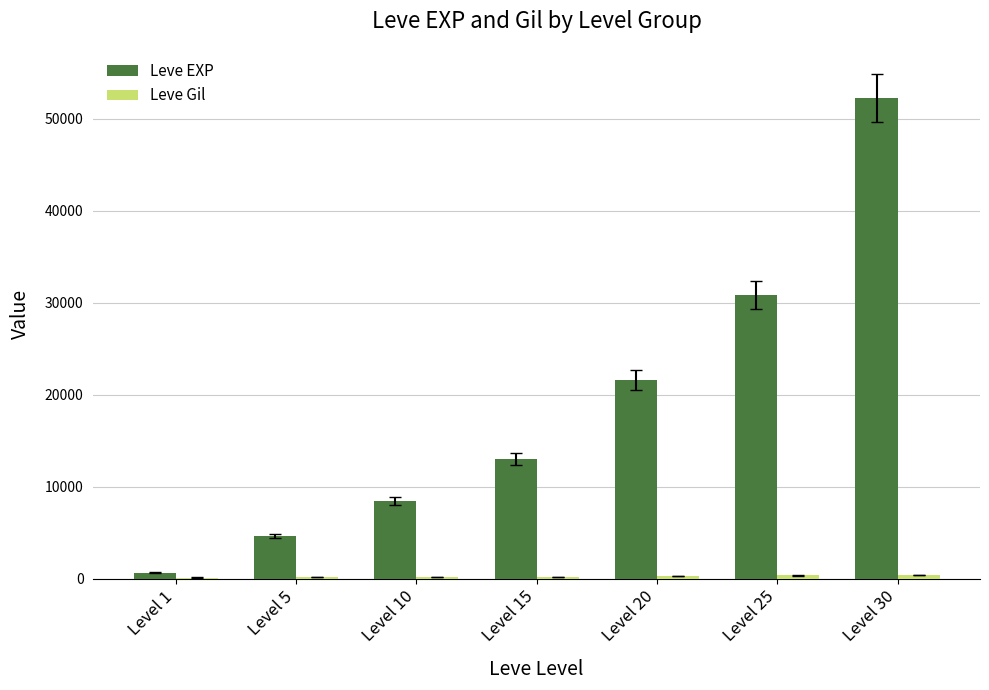

Which category has the highest value across all series?

Level 30